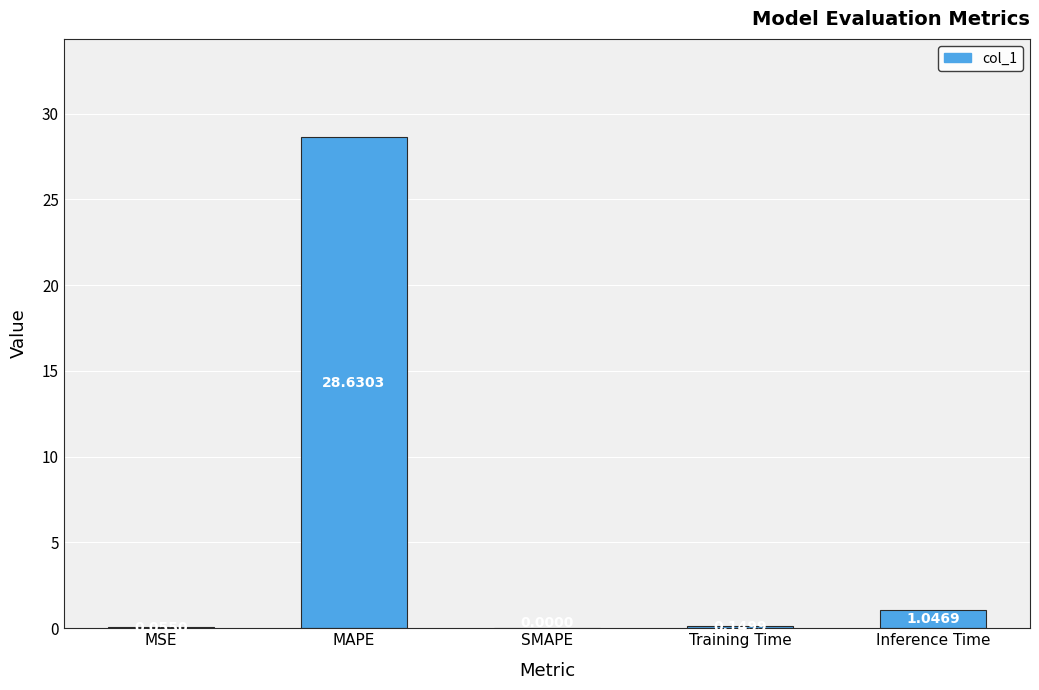

What is the sum of all values?

29.9